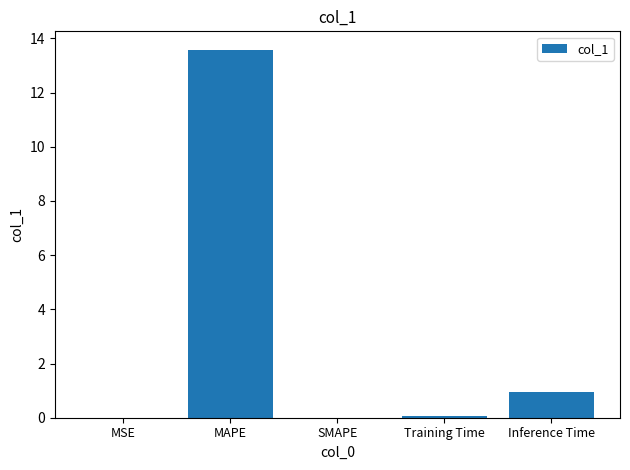

Are the bars horizontal?

No